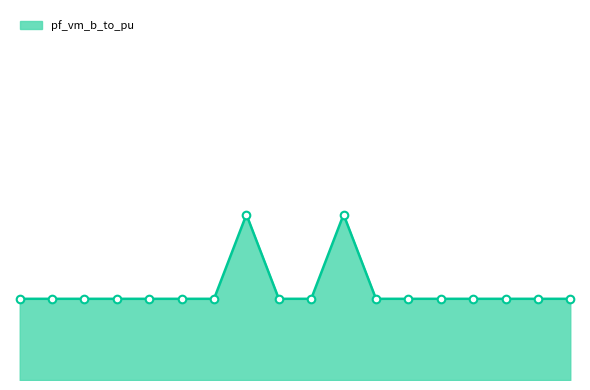

Does the chart have visible grid lines?

No